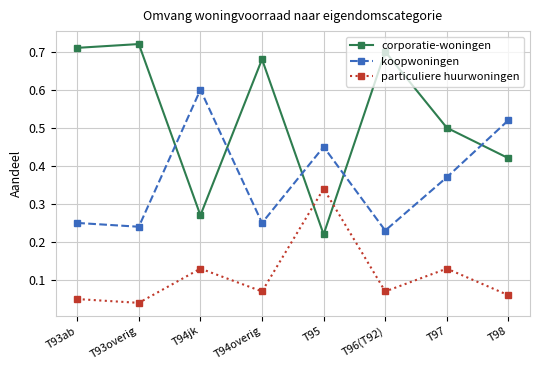

Which series has the largest range (max minus min)?

corporatie-woningen